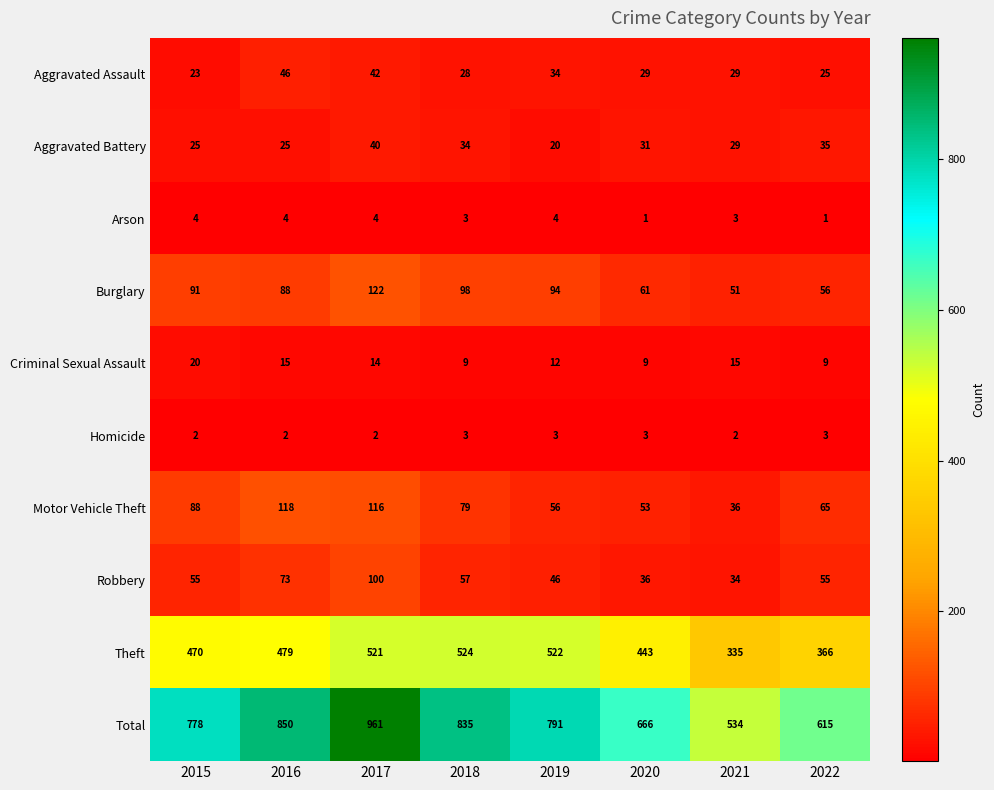

Rank the series by their maximum value, from lowest to highest.

Homicide, Arson, Criminal Sexual Assault, Aggravated Battery, Aggravated Assault, Robbery, Motor Vehicle Theft, Burglary, Theft, Total